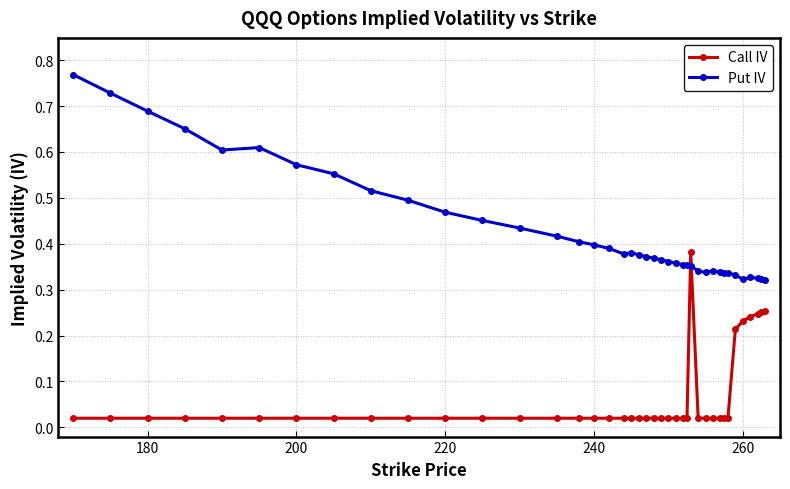

Which series has the largest total across all categories?

Put IV